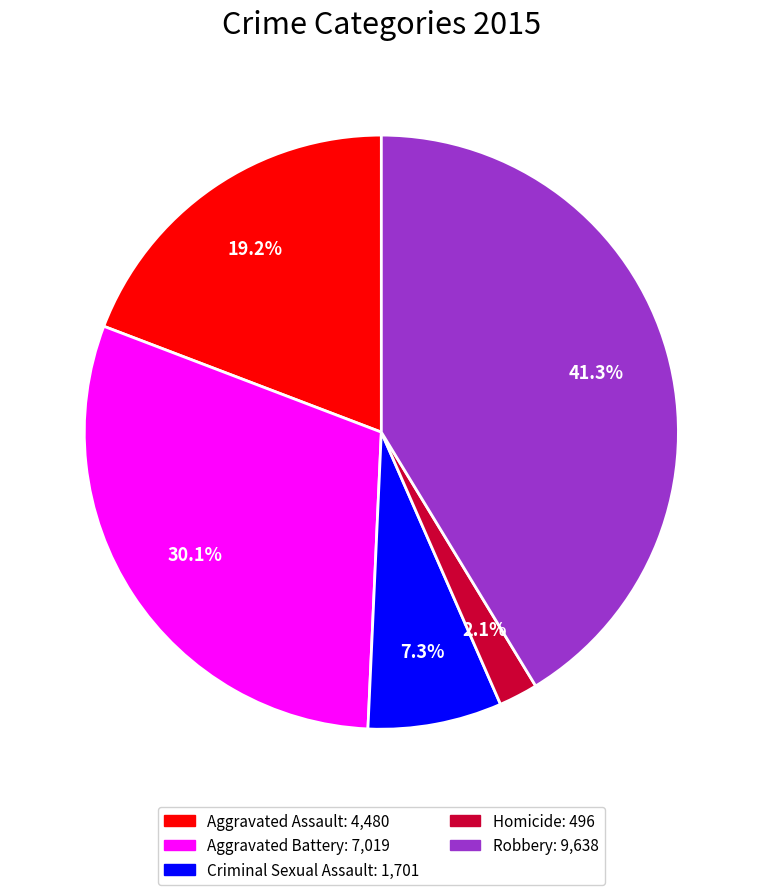

Which has a higher value, Robbery or Homicide?

Robbery